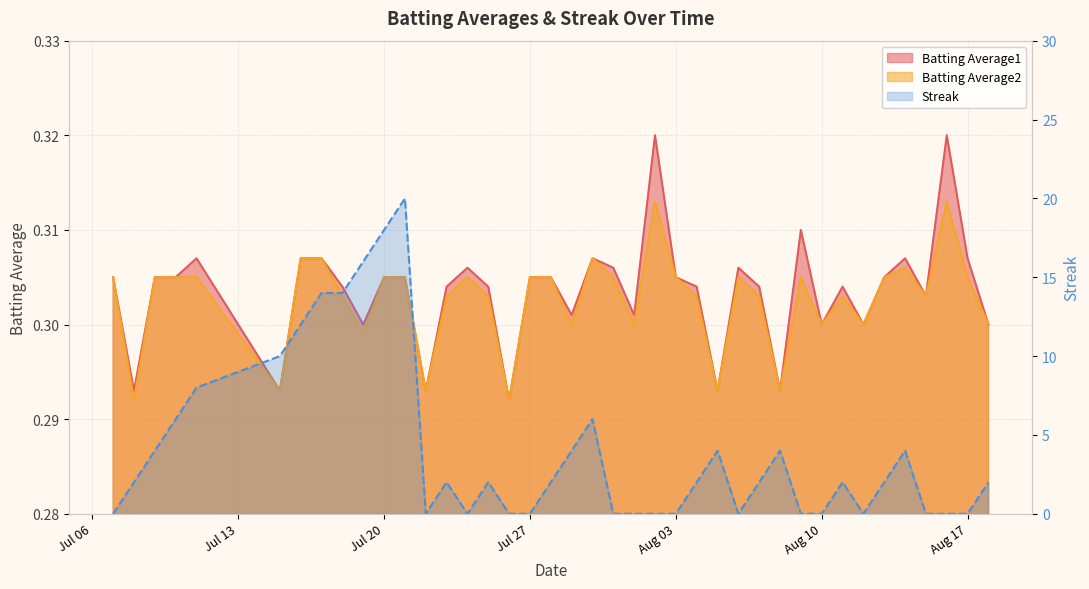

Which series changed the most between 2010-07-24 and 2010-07-29?

Streak